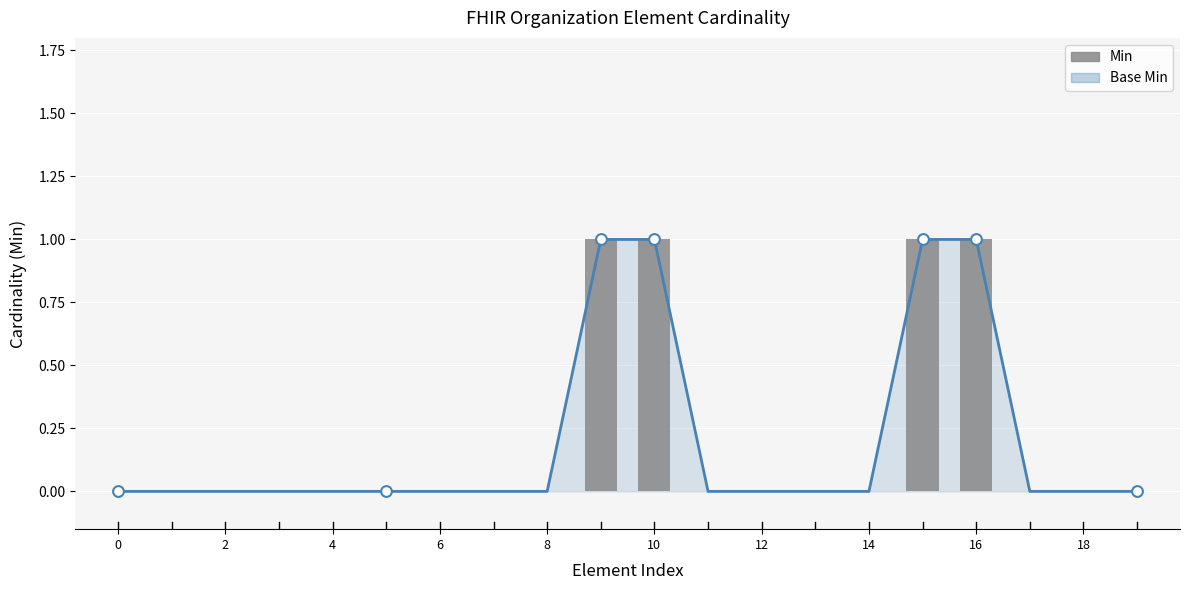

Which has a higher value, 16 or 11?

16